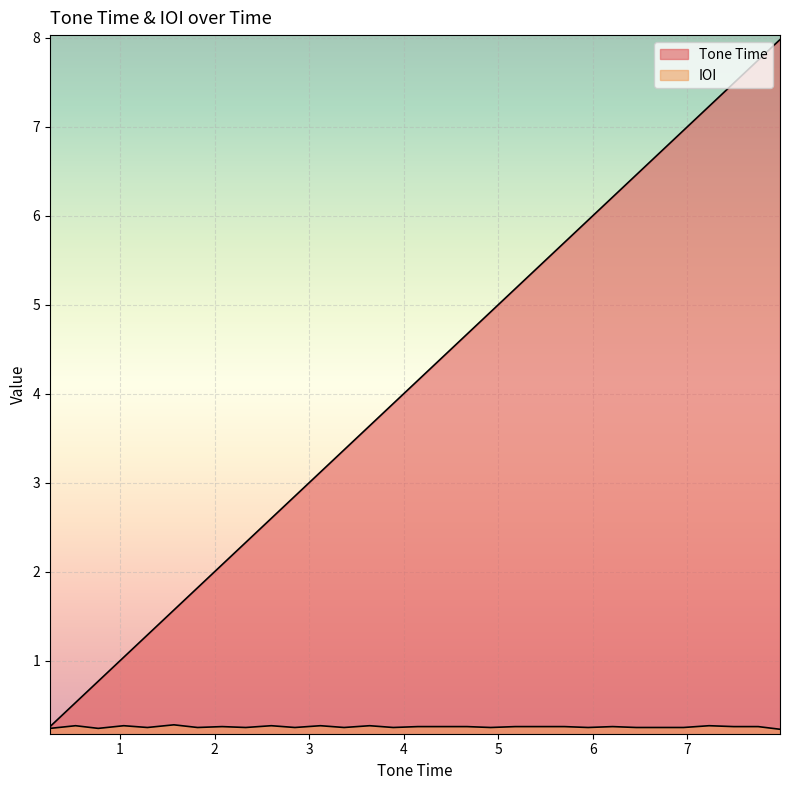

Between 5.44 and 5.95, which is larger?

5.95